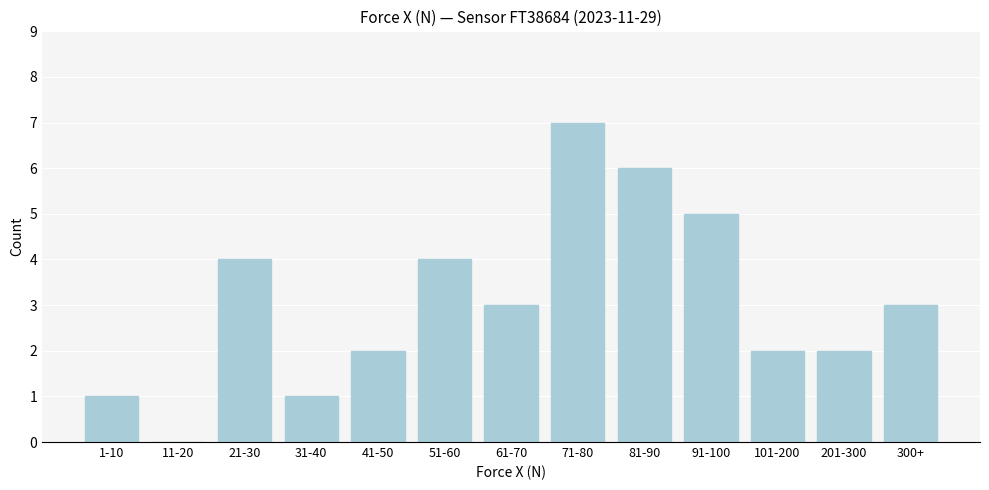

Reading right to left, what are all the values shown in this chart?

300+=3	201-300=2	101-200=2	91-100=5	81-90=6	71-80=7	61-70=3	51-60=4	41-50=2	31-40=1	21-30=4	11-20=0	1-10=1